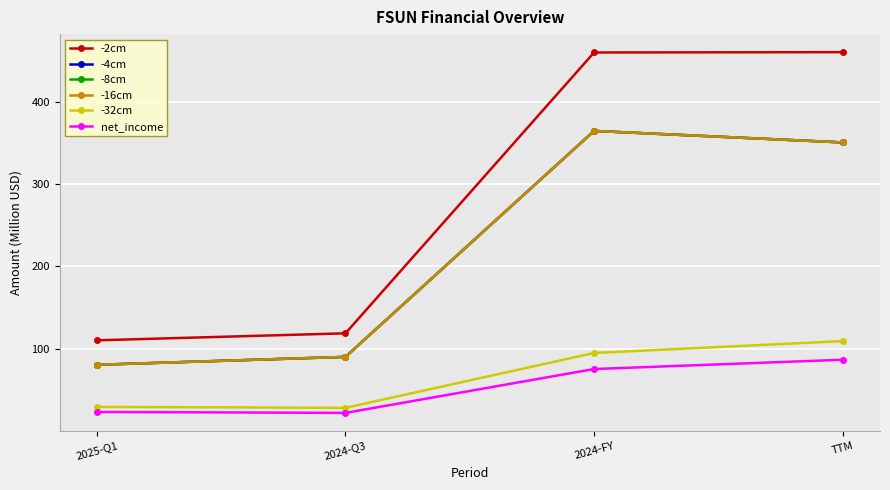

At how many categories does at least one series exceed 66?

4